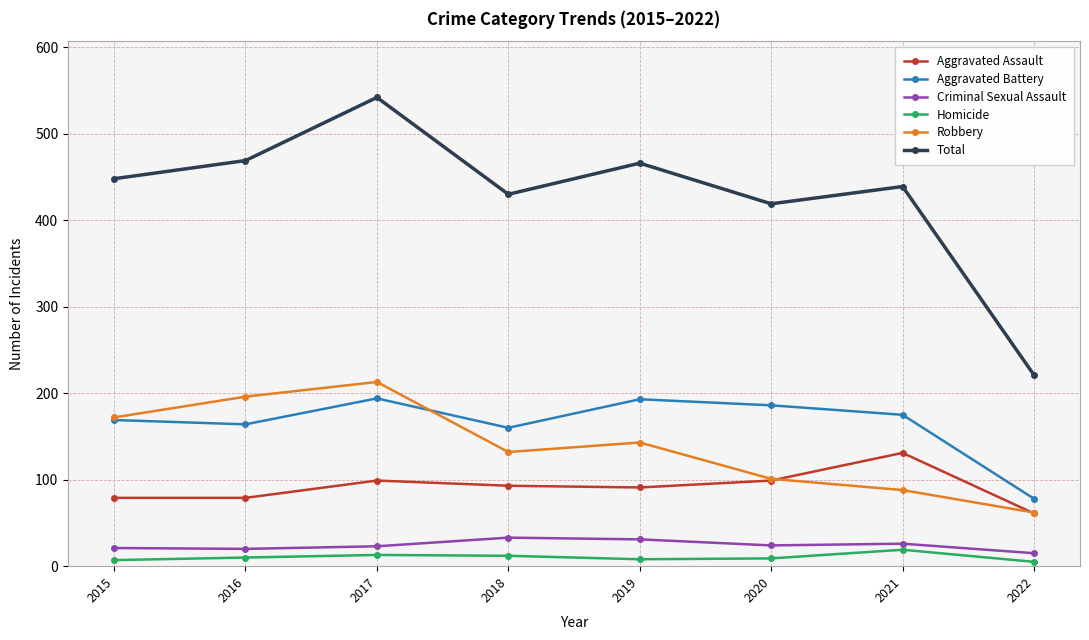

The value of Robbery at 2020 is 101. True or false?

True